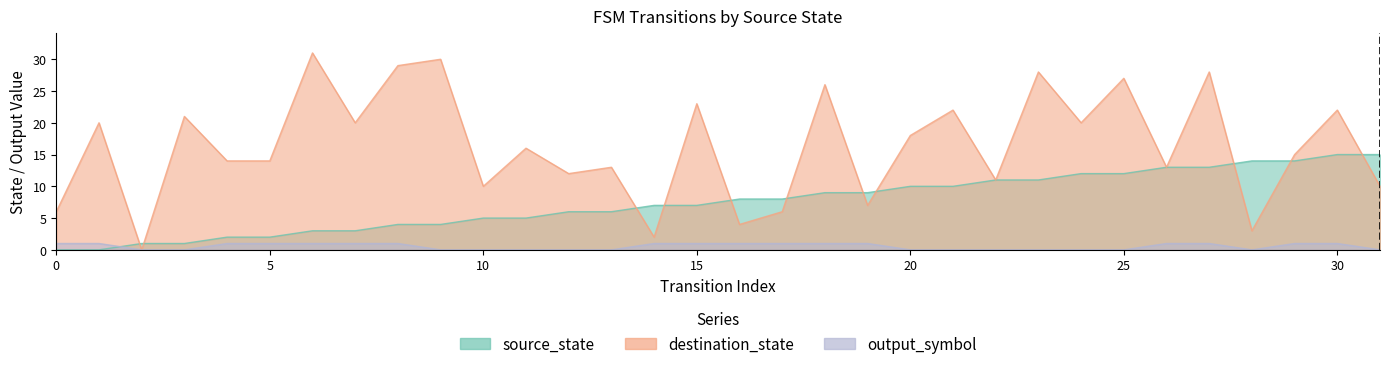

Which series changed the most between 26 and 31?

destination_state